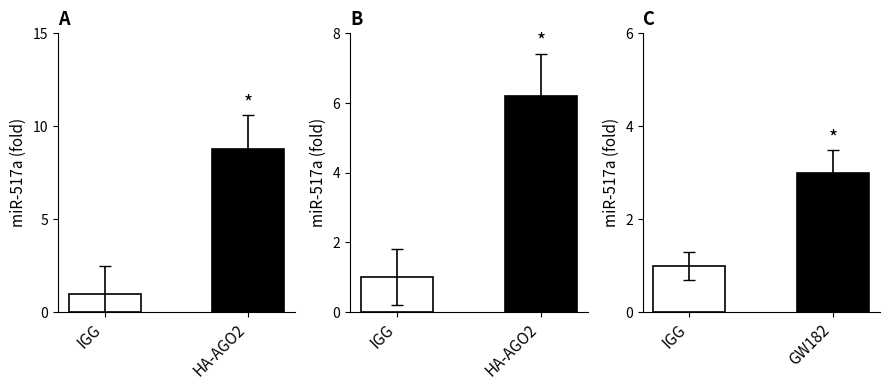

What are all the series names shown in the legend?

IGG vs HA-AGO2, IGG vs GW182